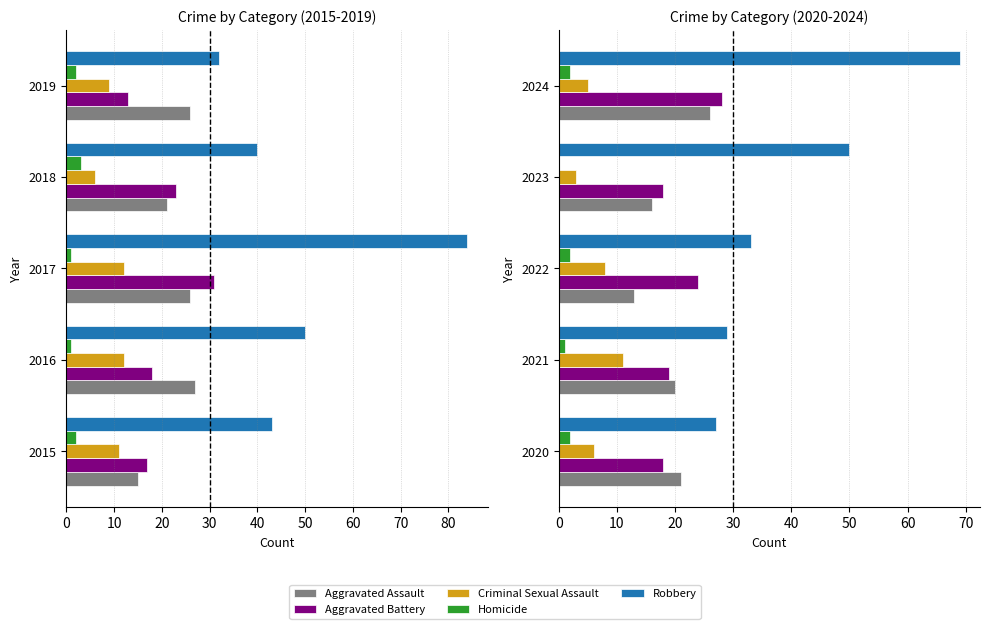

What are all the series names shown in the legend?

Aggravated Assault, Aggravated Battery, Criminal Sexual Assault, Homicide, Robbery